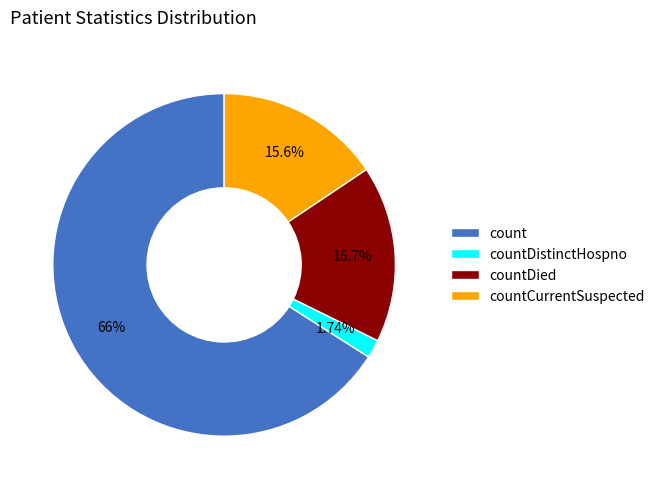

Which slice is the smallest?

countDistinctHospno